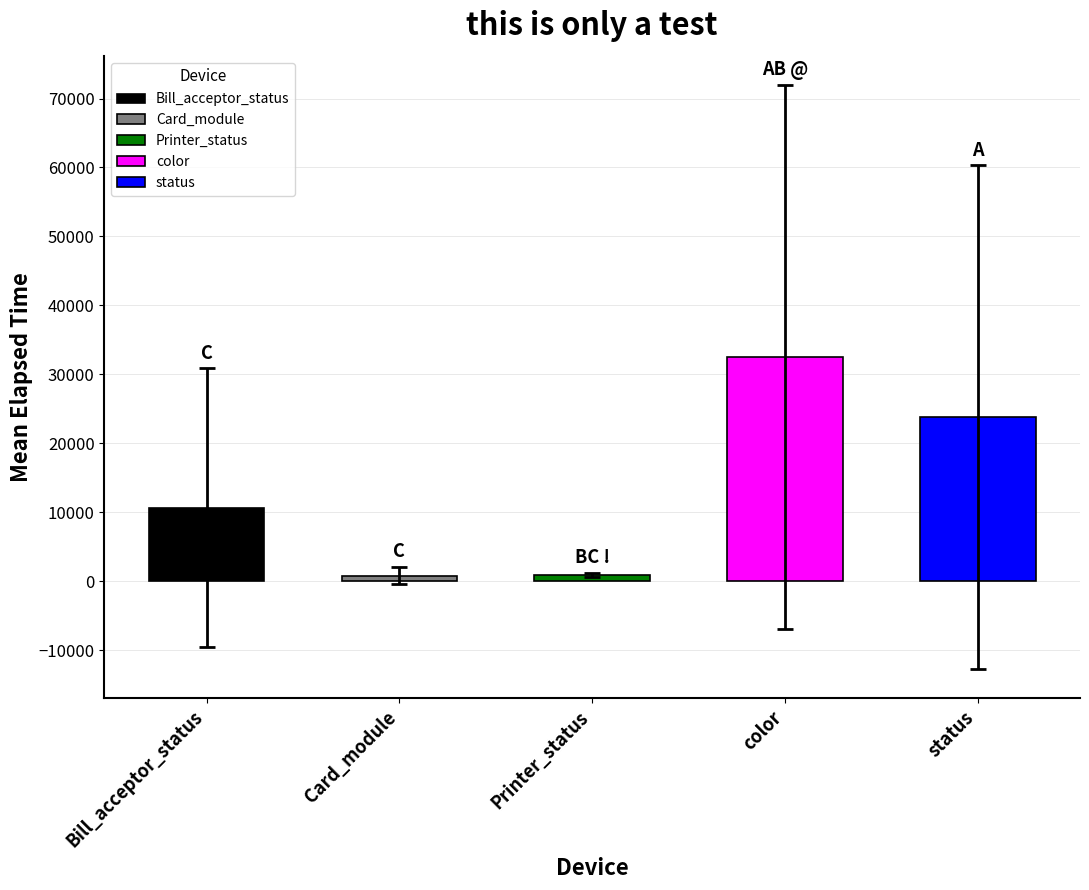

Is it true that the value at Bill_acceptor_status is 17684.5?

False